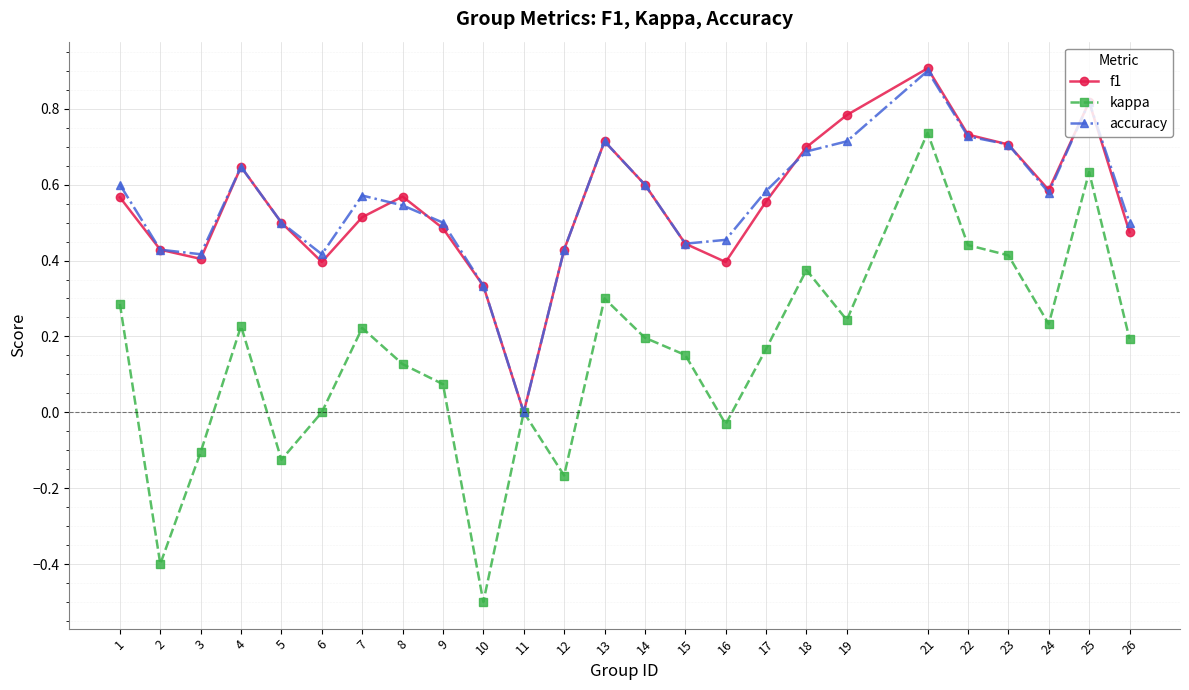

What is the minimum value shown in the chart?

-0.5